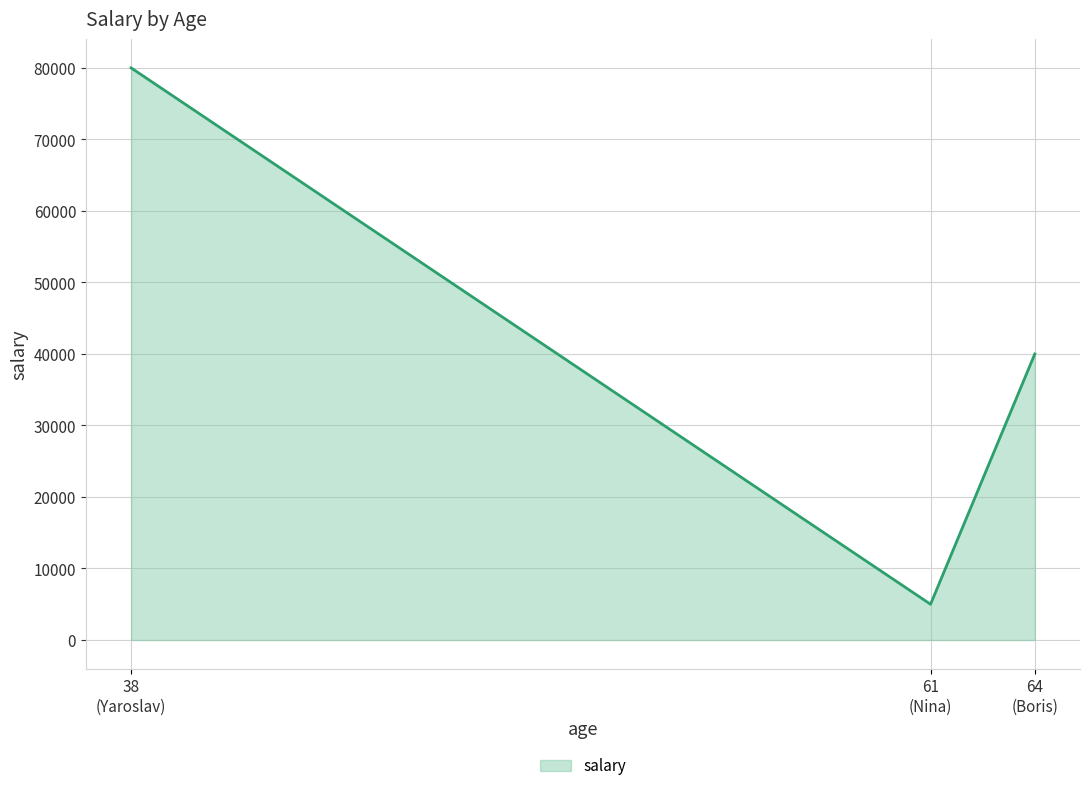

How many lines are shown in the chart?

1